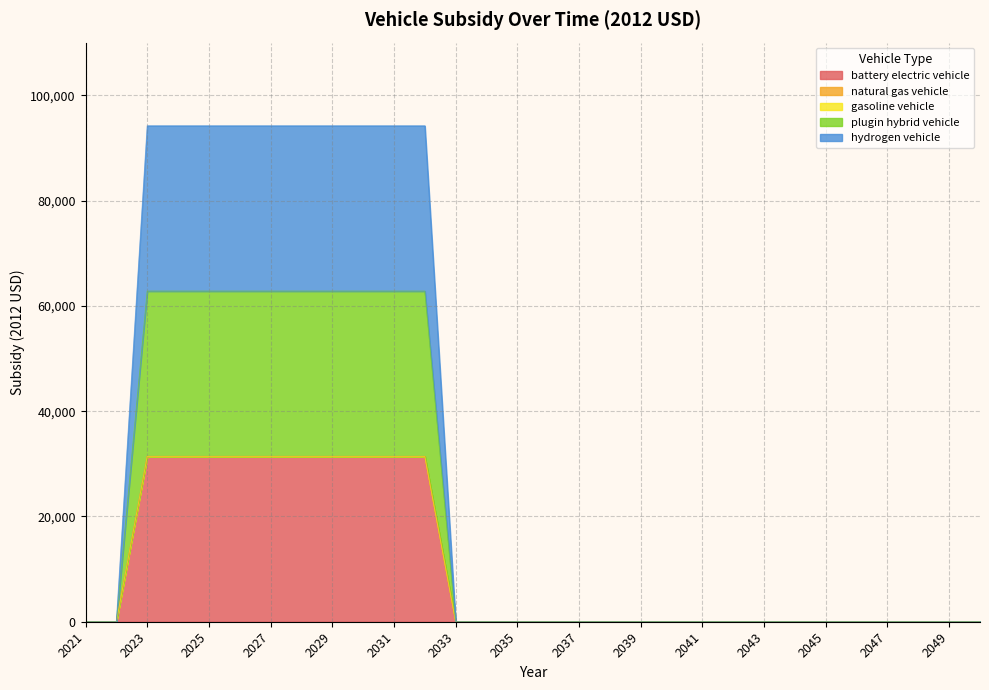

Count the battery electric vehicle values in the range 0 to 31400.

30